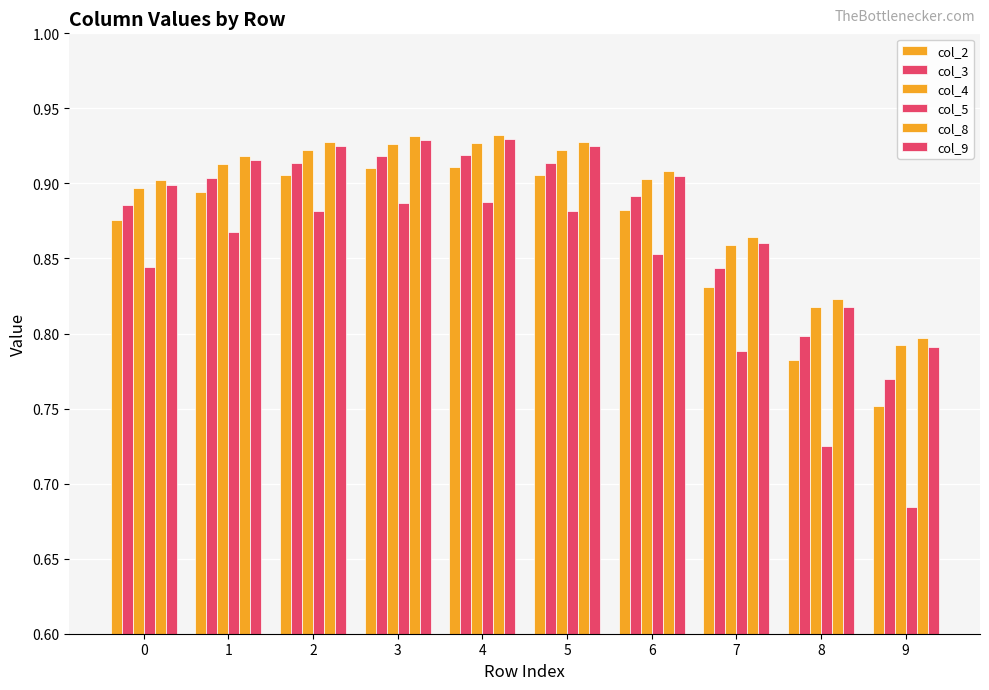

Count the number of categories in the chart.

10